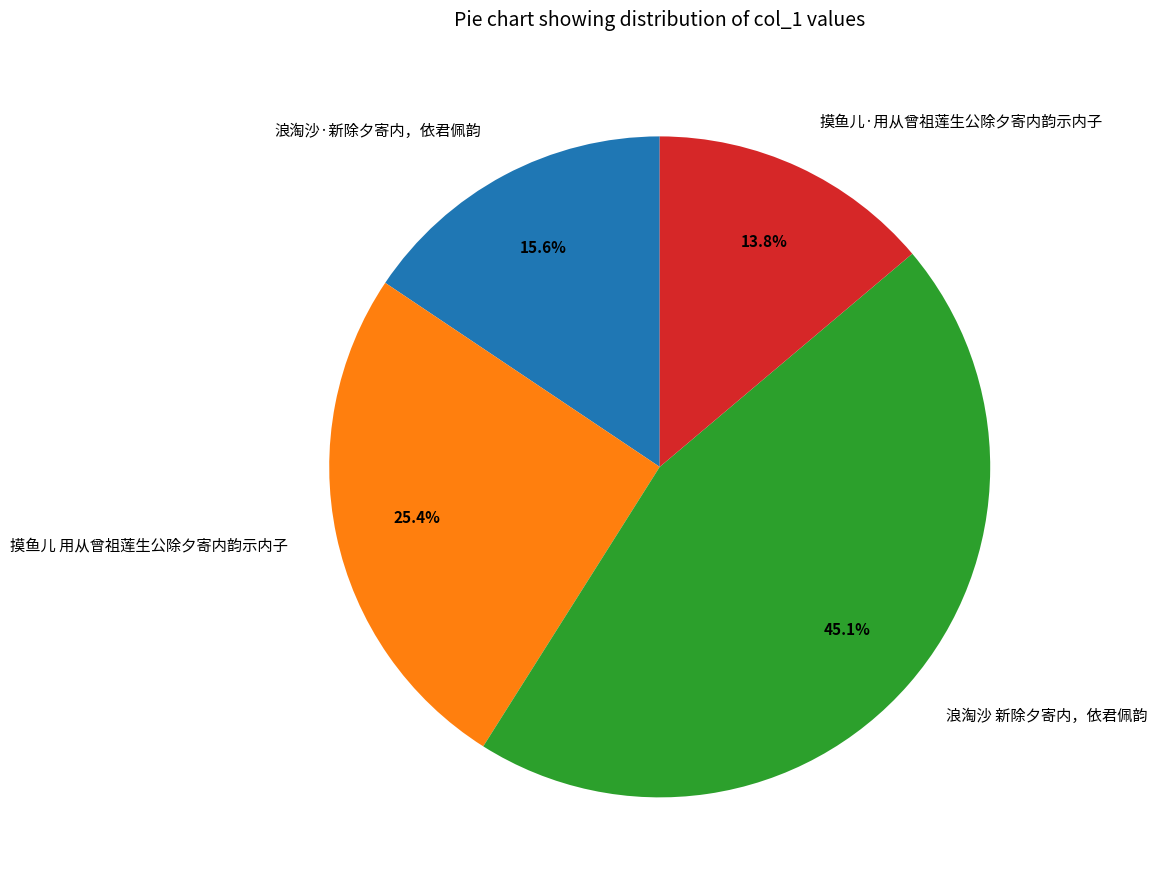

Is it true that 摸鱼儿 用从曾祖莲生公除夕寄内韵示内子 is 25% of the pie?

True